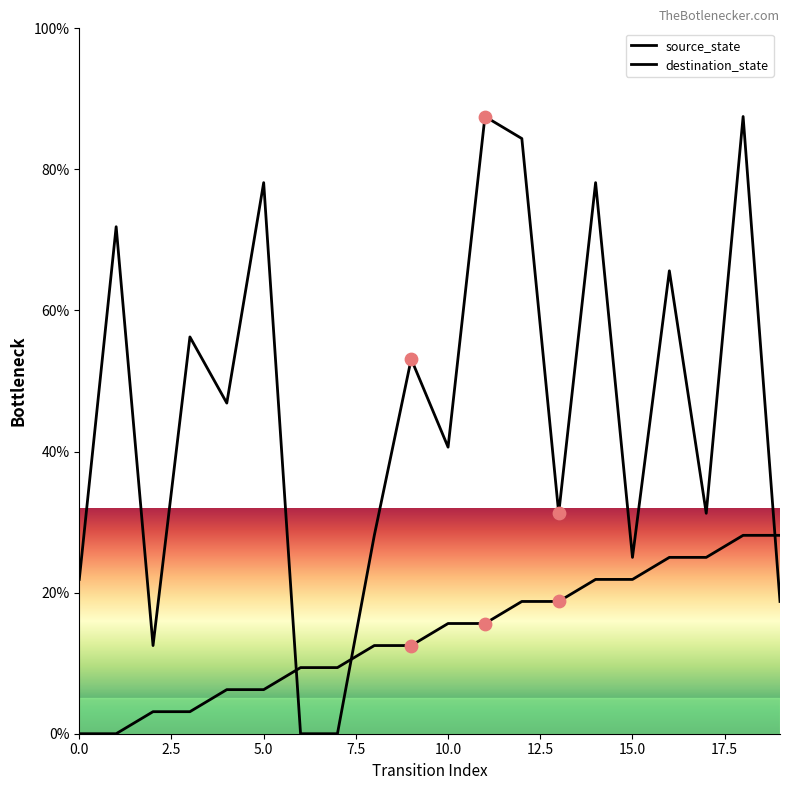

At how many categories does at least one series exceed 49?

9